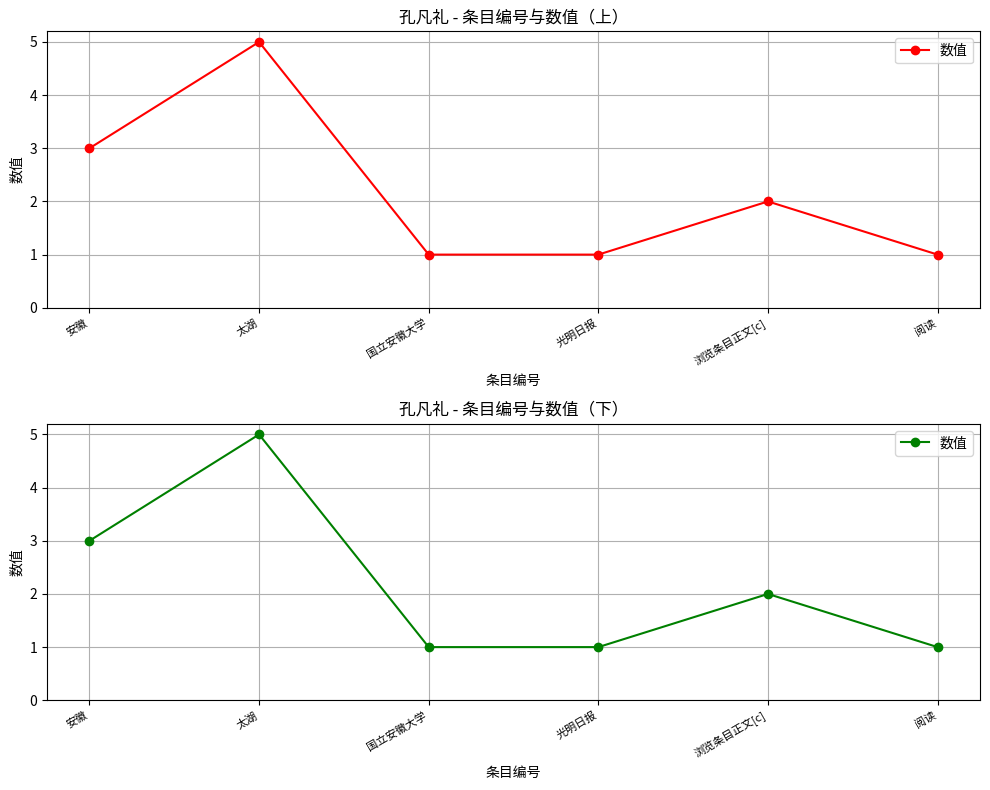

List the labels in order of value, largest first.

太湖, 安徽, 浏览条目正文[c], 国立安徽大学, 光明日报, 阅读